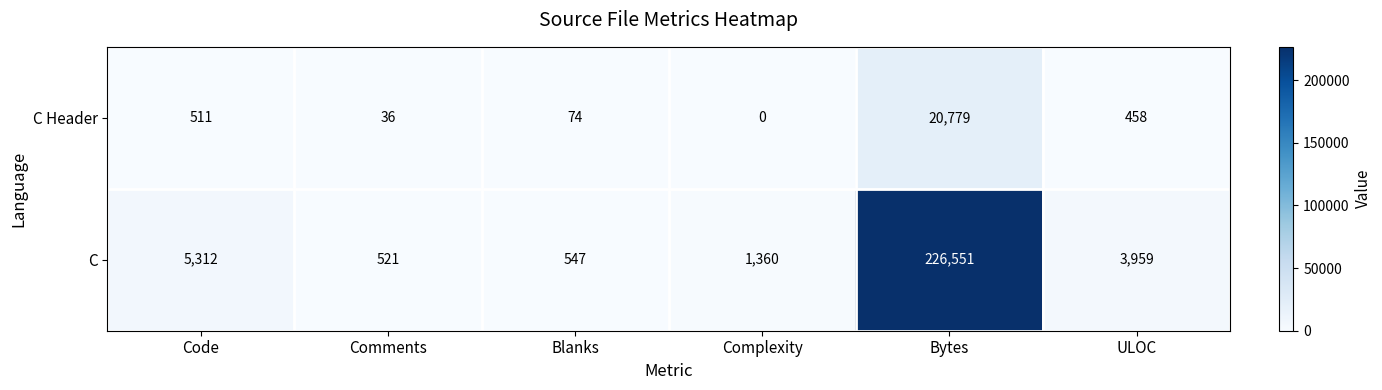

What is the sum of all C values?

238250